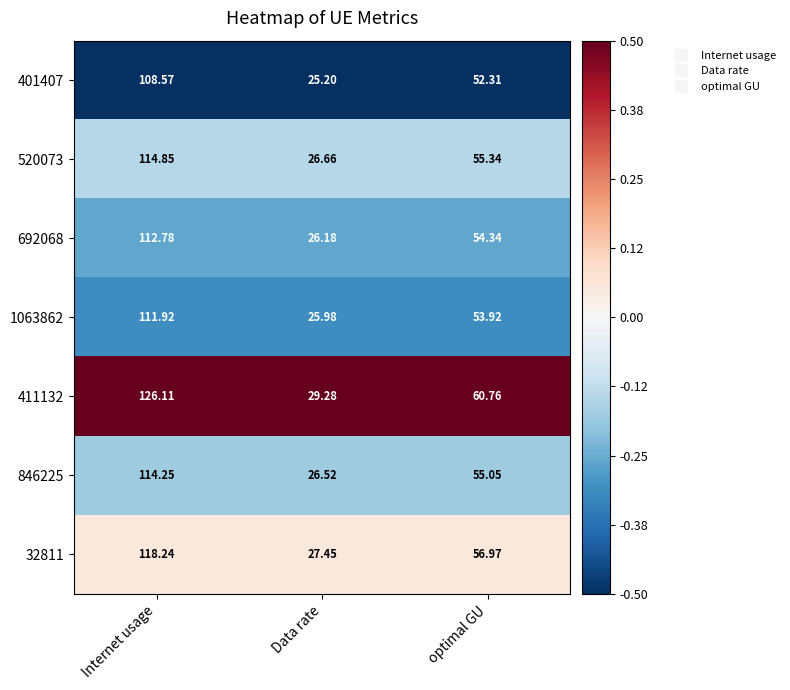

List the labels in order of 401407 value, smallest first.

Data rate, optimal GU, Internet usage